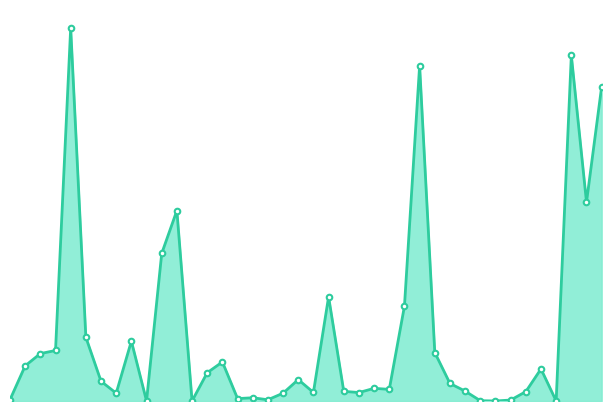

What is the greatest value displayed?

477516.2